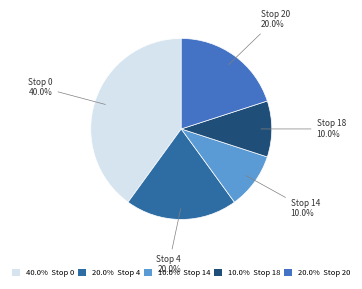

Does any single category account for the majority?

No